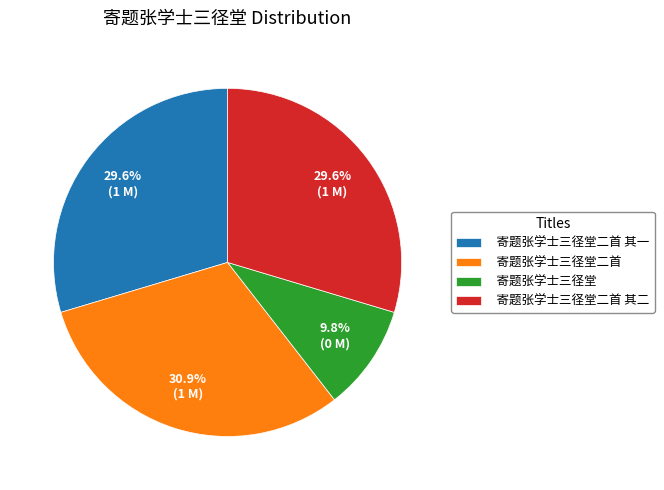

The 寄题张学士三径堂二首 其一 slice represents 37% of the pie. True or false?

False